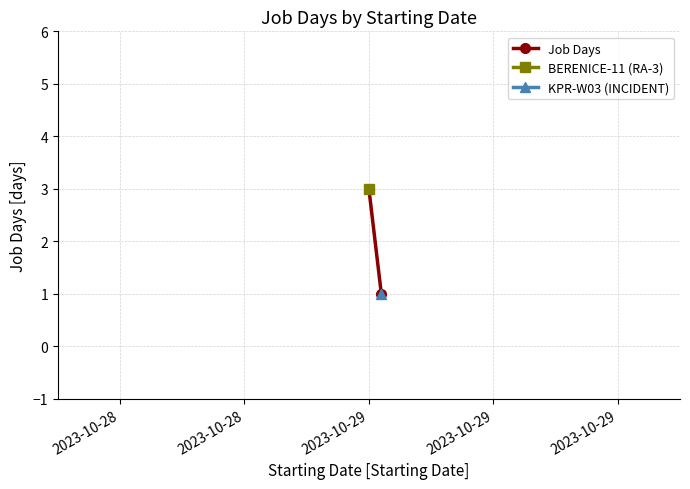

Between 2023-10-28 and 2023-10-28, which is larger?

2023-10-28